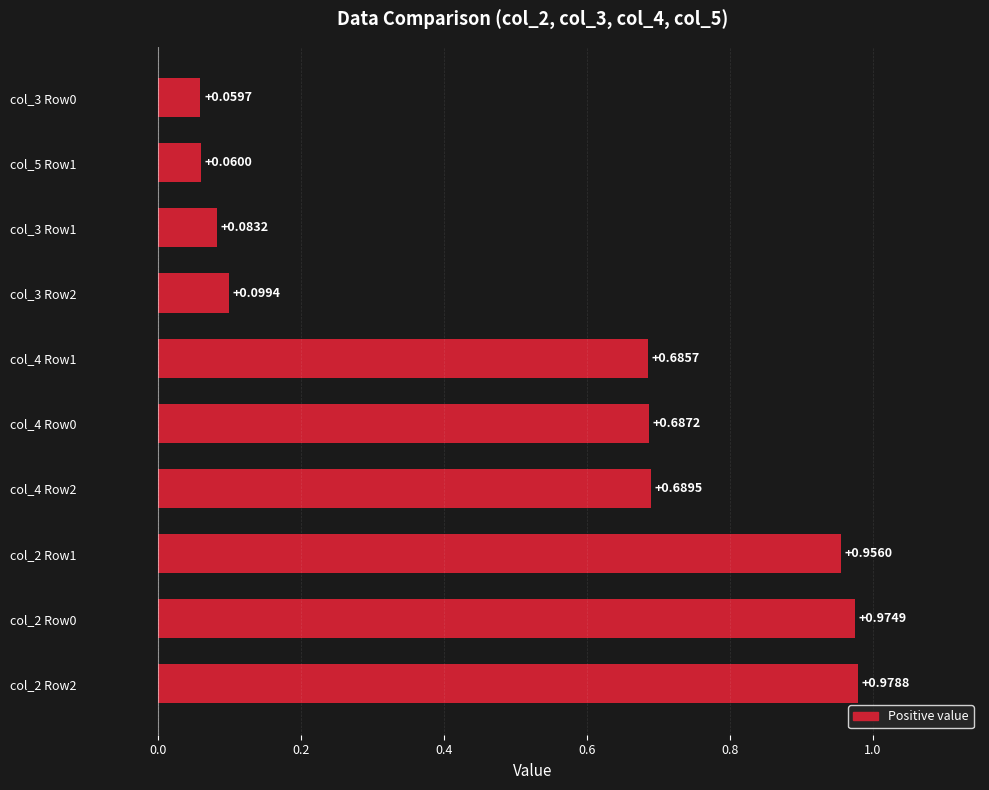

What is the difference between the maximum and minimum values?

0.9